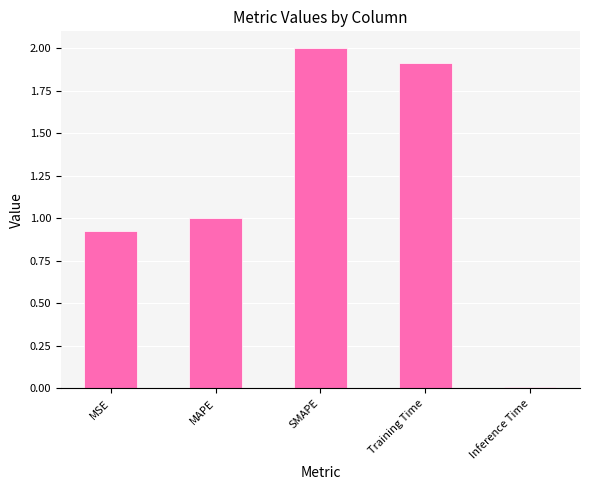

What is the label of the 4th bar from the left?

Training Time